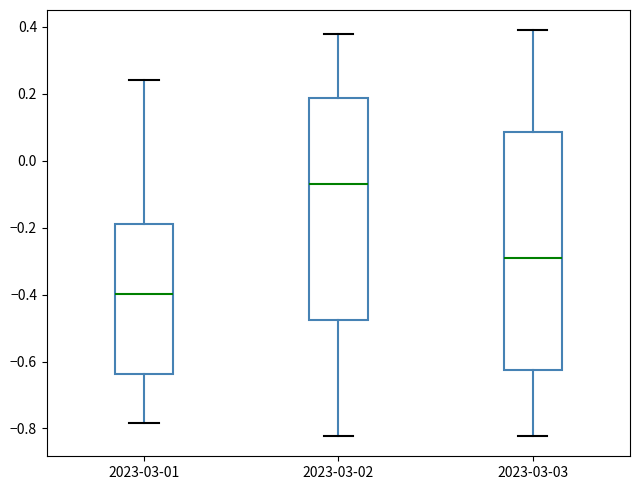

Where does the median line of the box for 2023-03-01 sit on the y-axis? The values are not printed on the chart, so give them approximately, as read against the axis.

-0.40